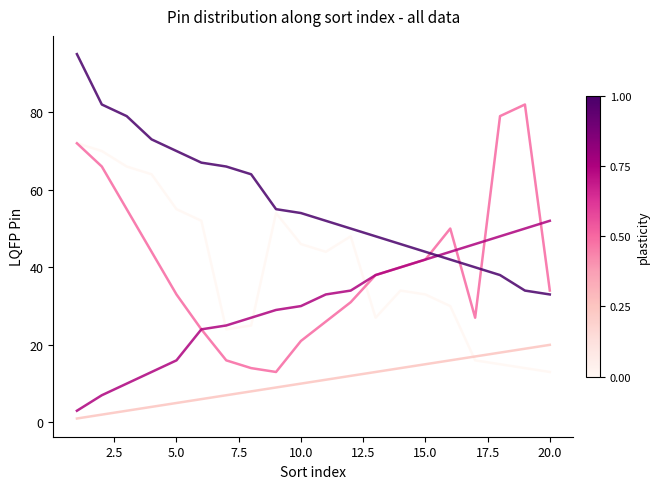

What is the maximum value shown in the chart?

95